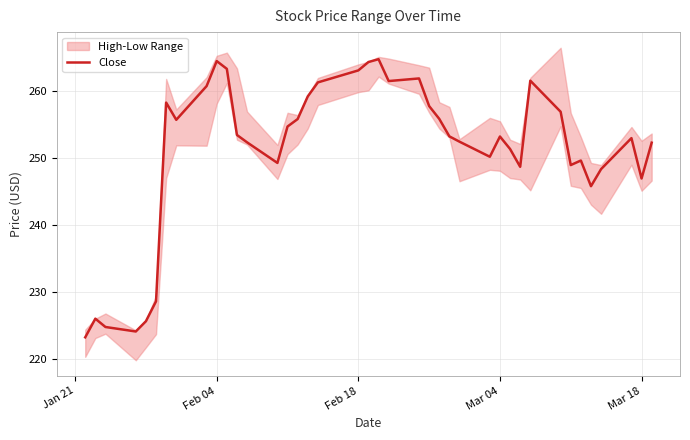

What is the highest value of the Close series?

264.7